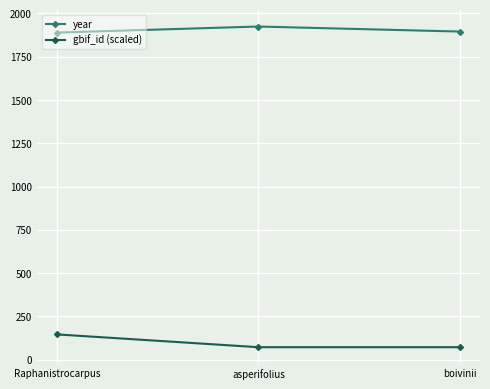

What position from the left is Raphanistrocarpus?

1